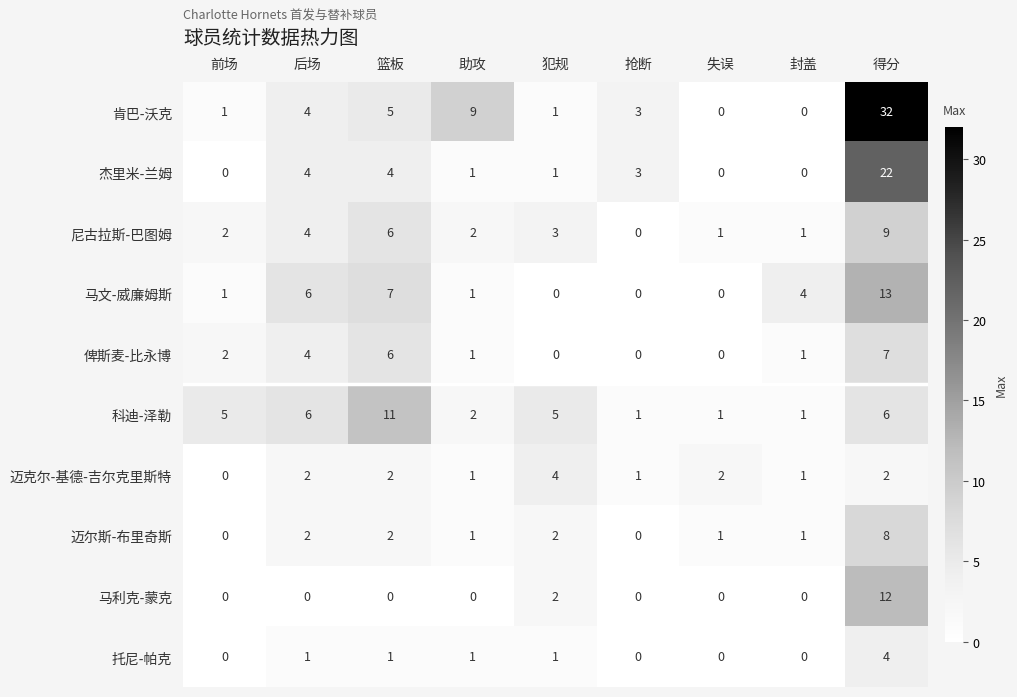

What is the maximum value for 迈尔斯-布里奇斯?

8